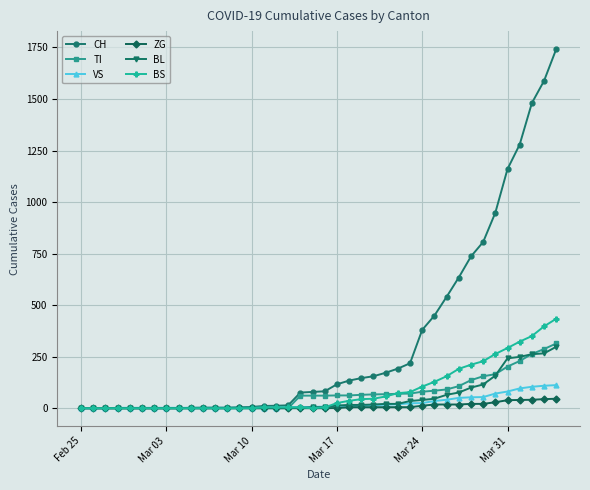

What is the maximum value for BS?

434